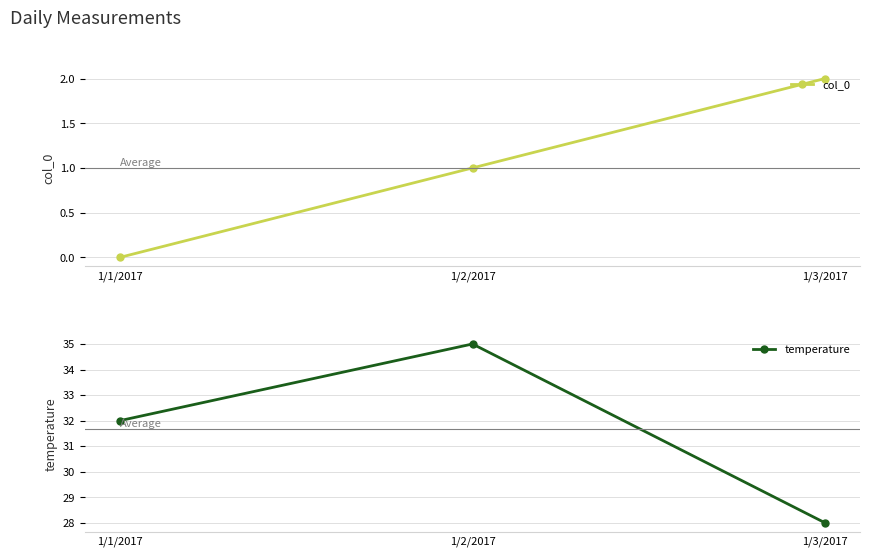

Does the chart have visible grid lines?

Yes